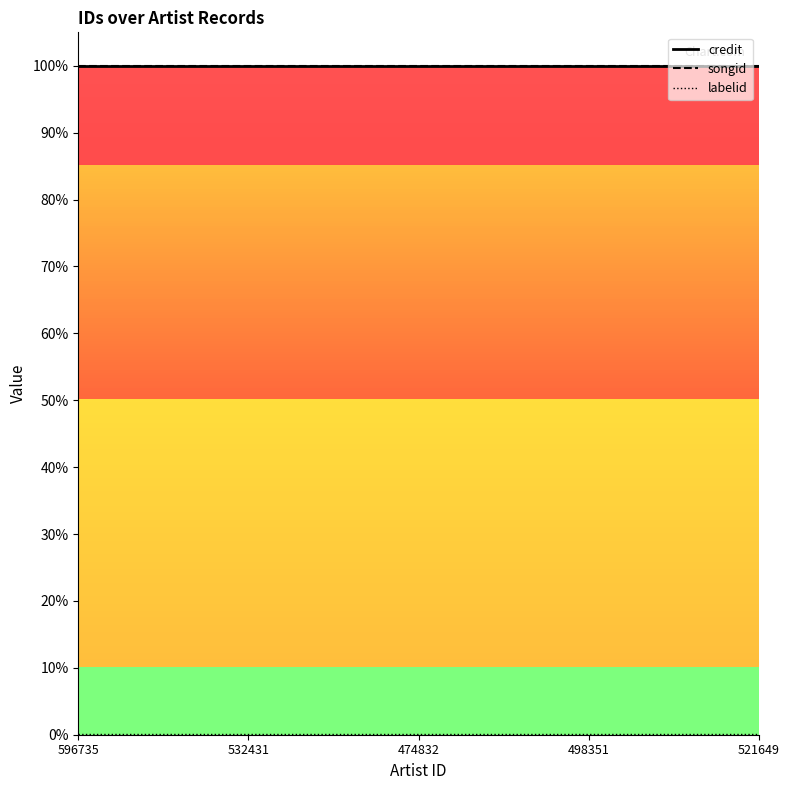

Between 596735 and 474832, which series saw the biggest shift?

credit